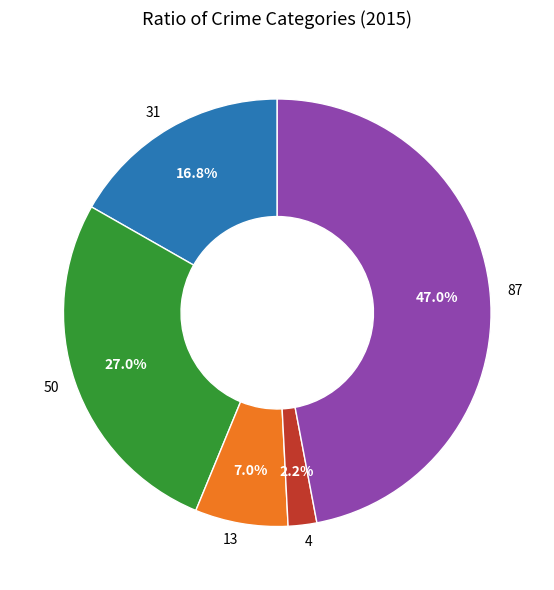

Does any single category account for the majority?

No